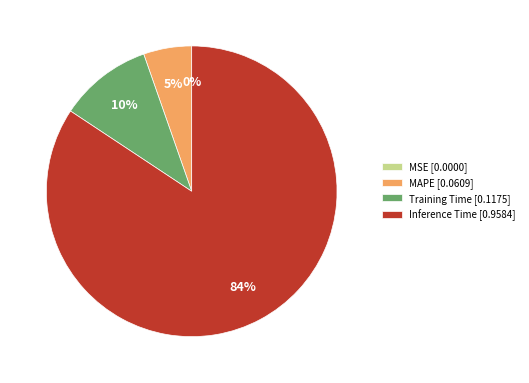

Between Inference Time [0.9584] and Training Time [0.1175], which is larger?

Inference Time [0.9584]